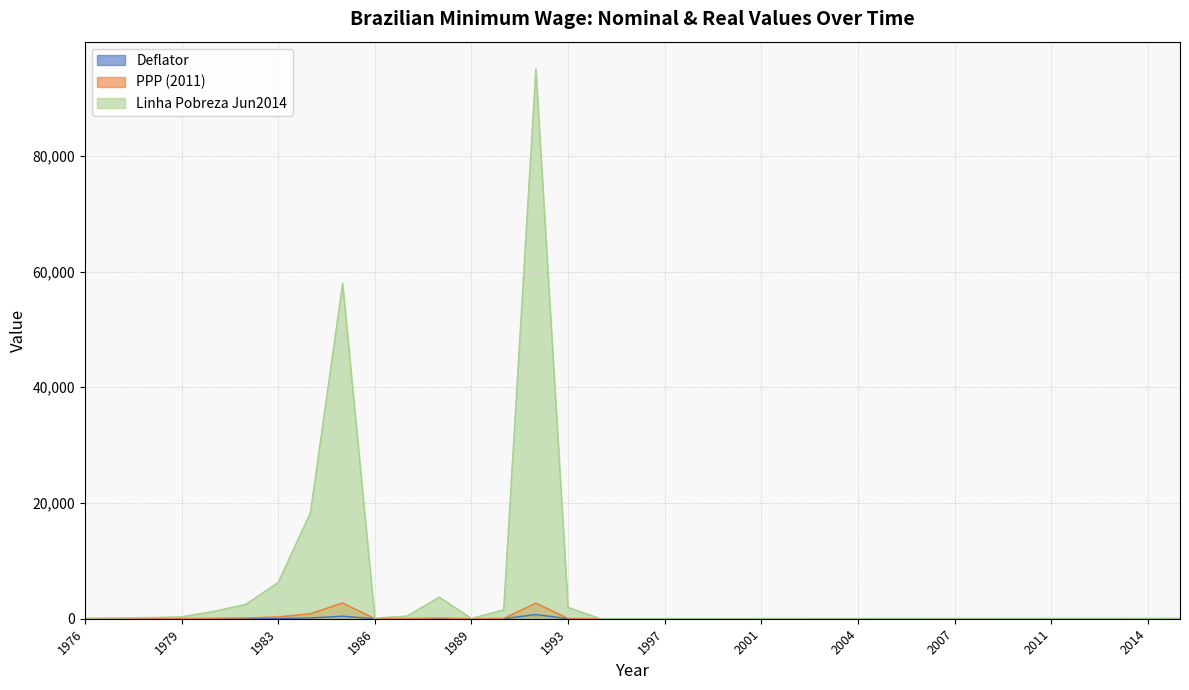

Between 1989 and 1985, which is larger?

1985